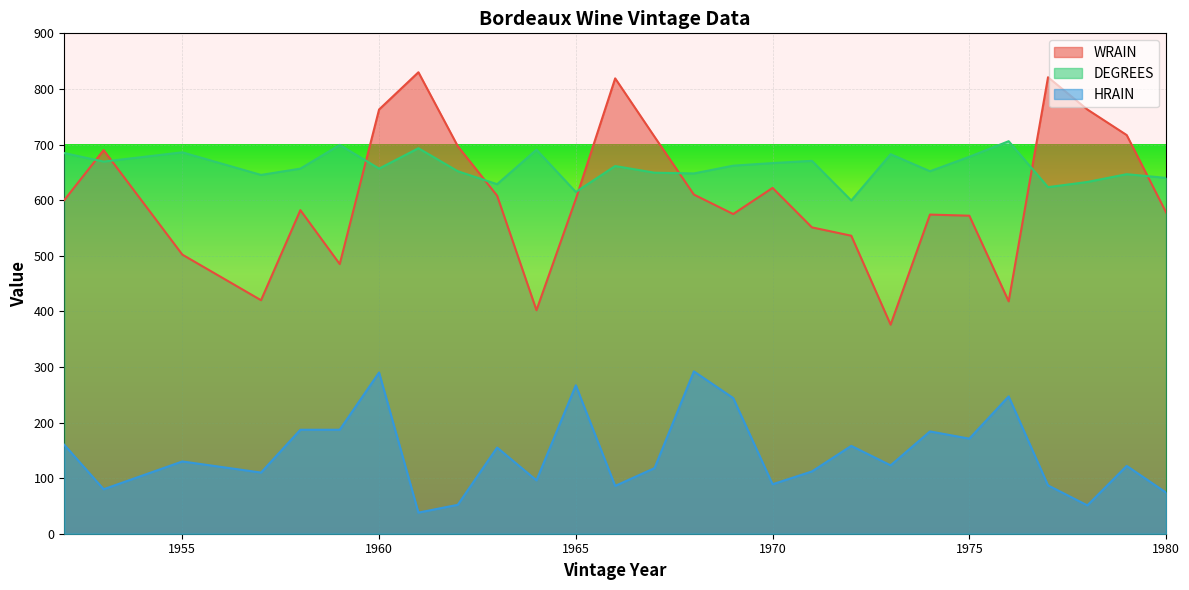

Reading left to right, what are all the values shown in this chart?

WRAIN: 600.0	690.0	502.0	420.0	582.0	485.0	763.0	830.0	697.0	608.0	402.0	602.0	819.0	714.0	610.0	575.0	622.0	551.0	536.0	376.0	574.0	572.0	418.0	821.0	763.0	717.0	578.0
DEGREES: 684.7	669.3	686.0	645.3	656.7	699.3	656.7	693.3	652.0	628.7	690.7	614.7	661.3	649.3	648.0	662.0	666.7	670.7	599.3	682.7	652.0	678.0	706.0	623.3	632.7	646.7	640.0
HRAIN: 160.0	80.0	130.0	110.0	187.0	187.0	290.0	38.0	52.0	155.0	96.0	267.0	86.0	118.0	292.0	244.0	89.0	112.0	158.0	123.0	184.0	171.0	247.0	87.0	51.0	122.0	74.0